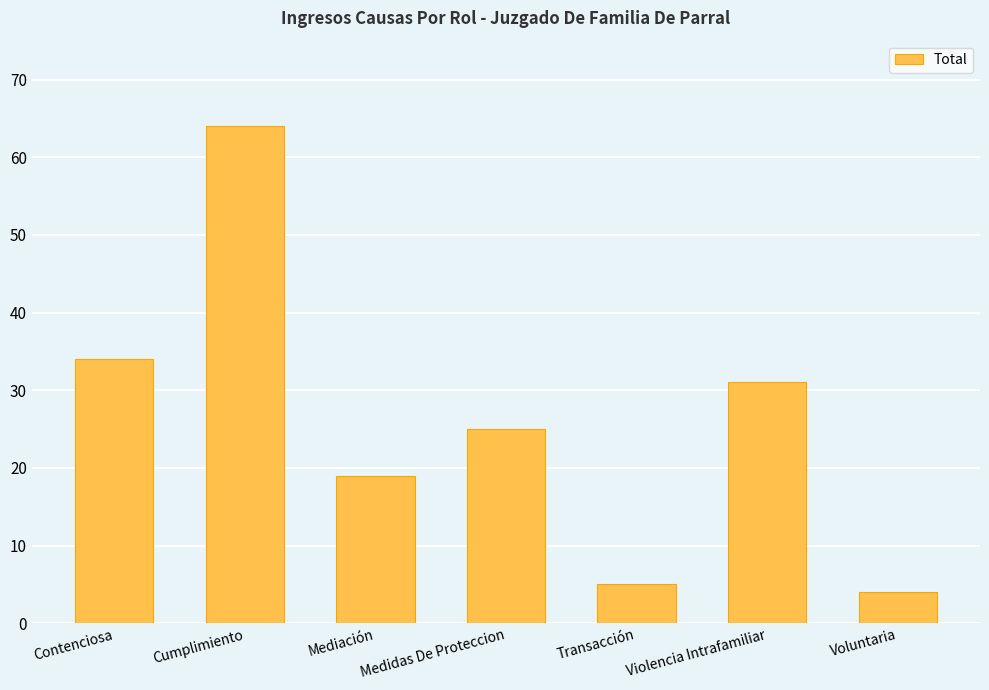

Reading left to right, list all the values displayed in this chart.

Contenciosa=34	Cumplimiento=64	Mediación=19	Medidas De Proteccion=25	Transacción=5	Violencia Intrafamiliar=31	Voluntaria=4